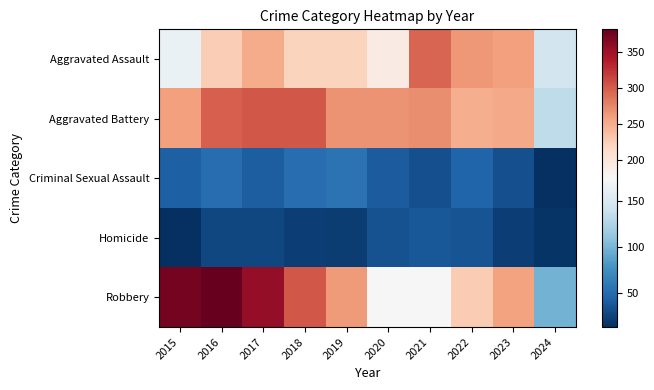

Reading left to right, what are all the values shown in this chart?

Aggravated Assault: 2015=164	2016=225	2017=251	2018=220	2019=220	2020=192	2021=295	2022=264	2023=259	2024=145
Aggravated Battery: 2015=259	2016=298	2017=303	2018=302	2019=267	2020=268	2021=270	2022=249	2023=252	2024=133
Criminal Sexual Assault: 2015=43	2016=51	2017=42	2018=51	2019=55	2020=40	2021=33	2022=45	2023=33	2024=14
Homicide: 2015=13	2016=28	2017=27	2018=23	2019=21	2020=34	2021=38	2022=35	2023=22	2024=16
Robbery: 2015=372	2016=381	2017=356	2018=302	2019=263	2020=174	2021=175	2022=227	2023=257	2024=98